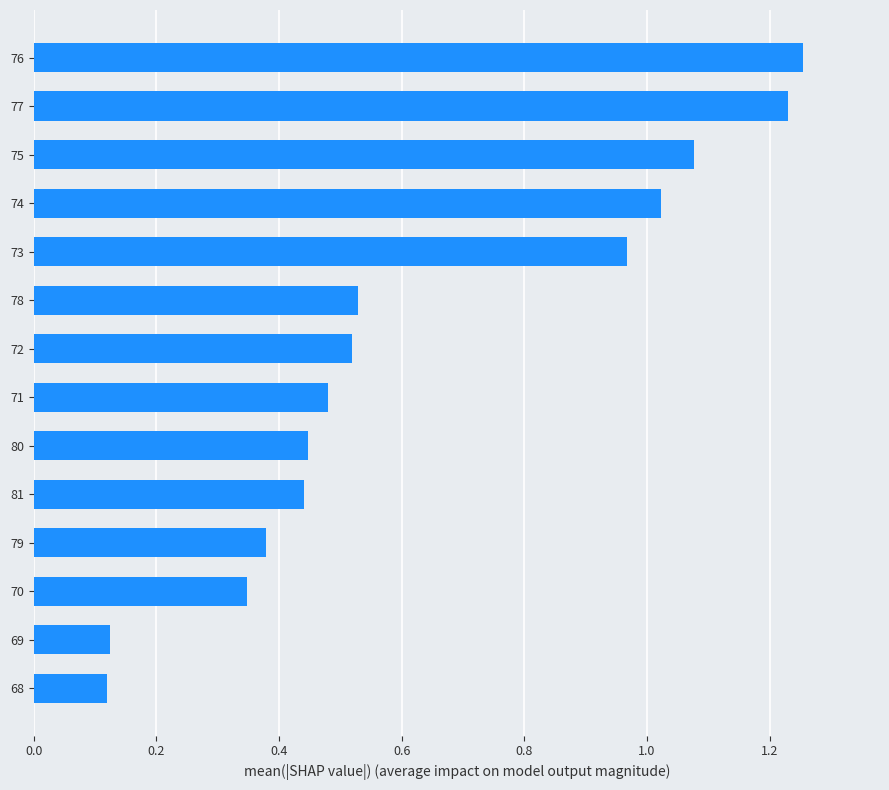

How many series are shown in this chart?

1